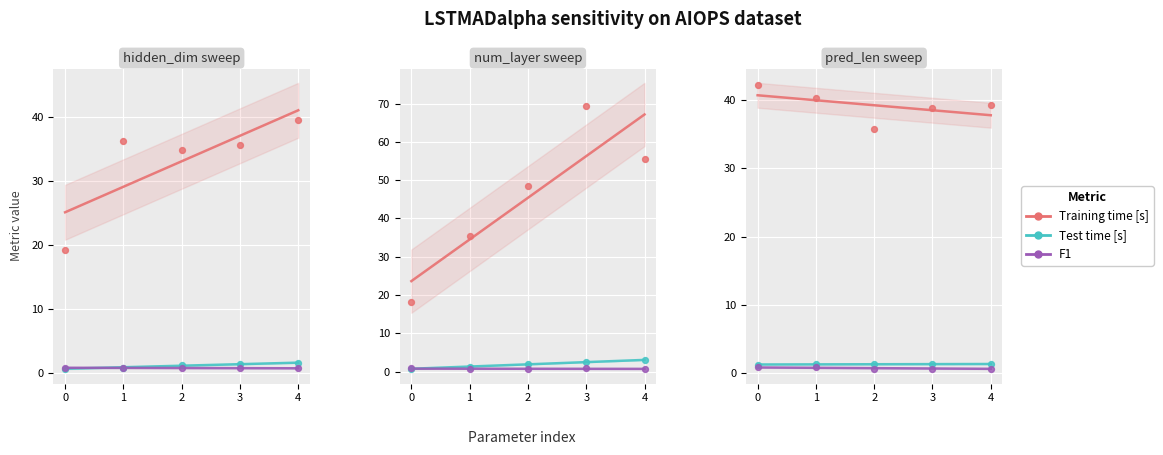

At how many categories does at least one series exceed 28?

5